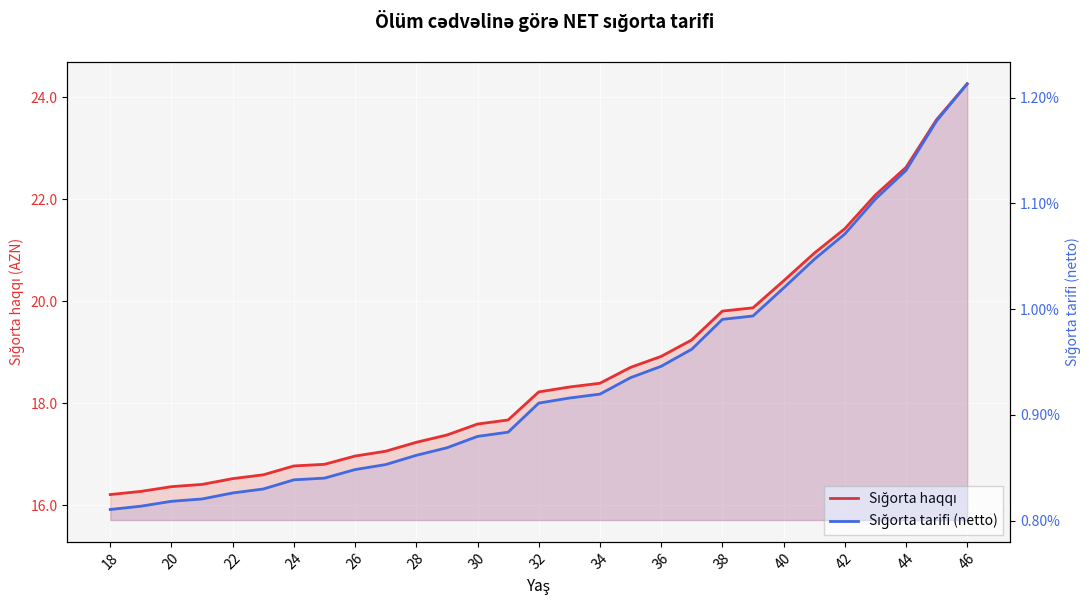

Which series has the largest range (max minus min)?

Sığorta haqqı